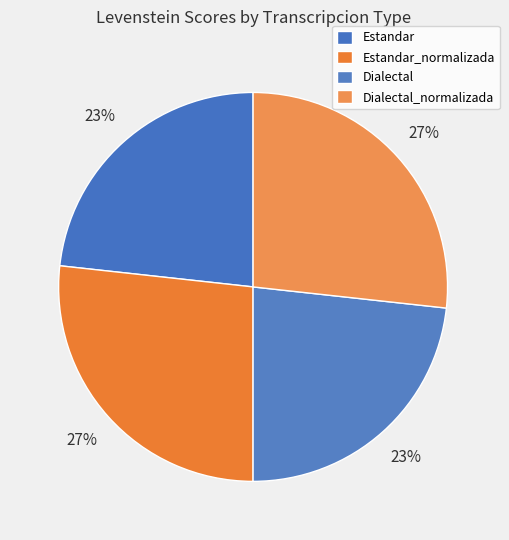

To the nearest percent, what is the average slice percentage?

25%